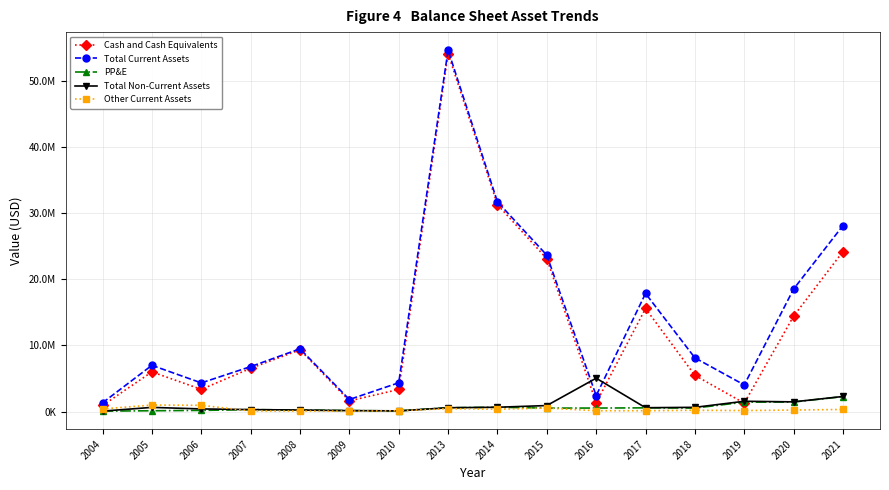

Which series has the largest total across all categories?

Total Current Assets